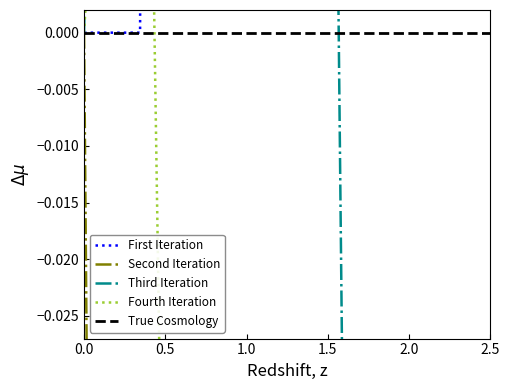

Which series has the largest total across all categories?

First Iteration